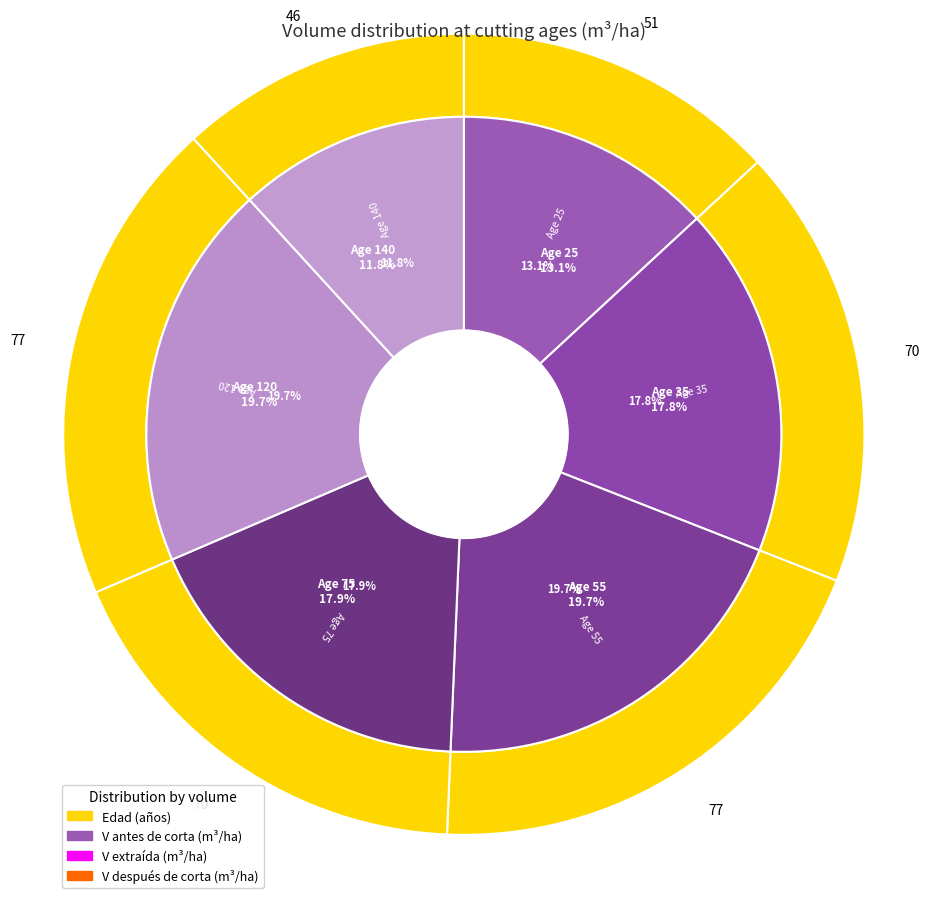

What is the difference between the highest and lowest values at 75?

49.6